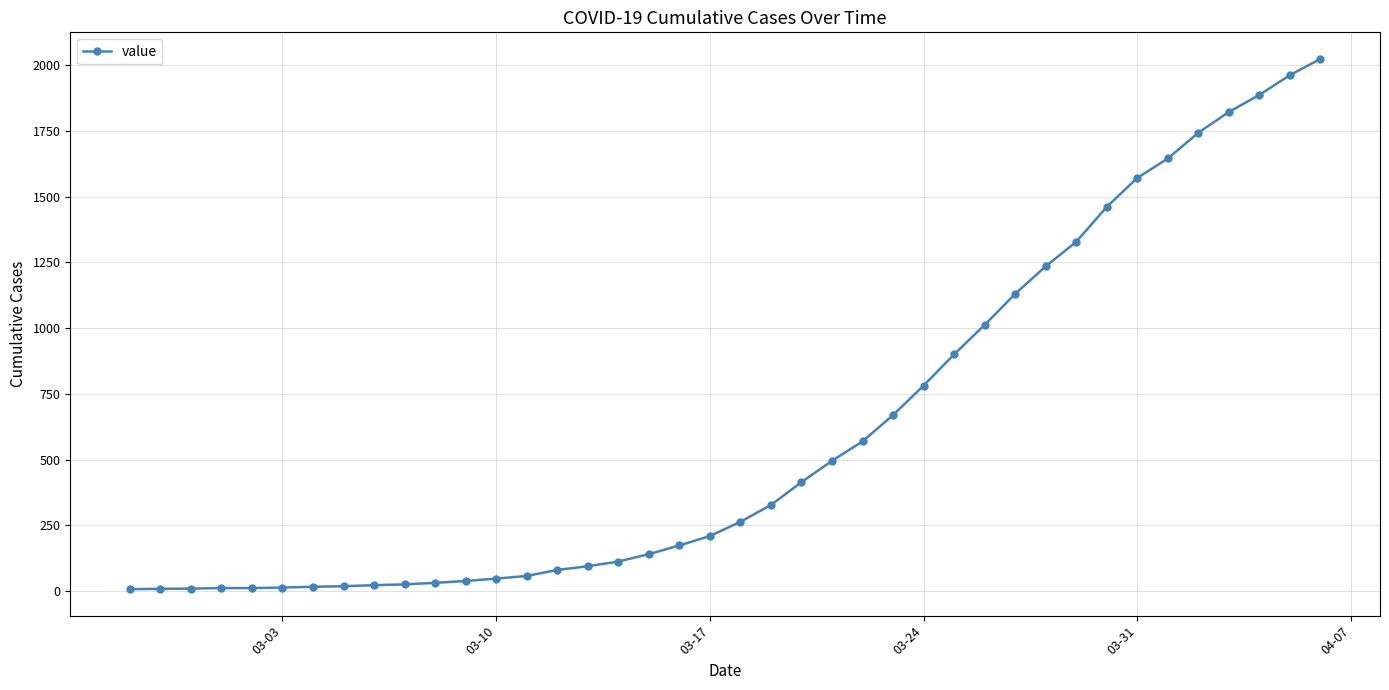

What is the difference between the second highest and second lowest values?

1954